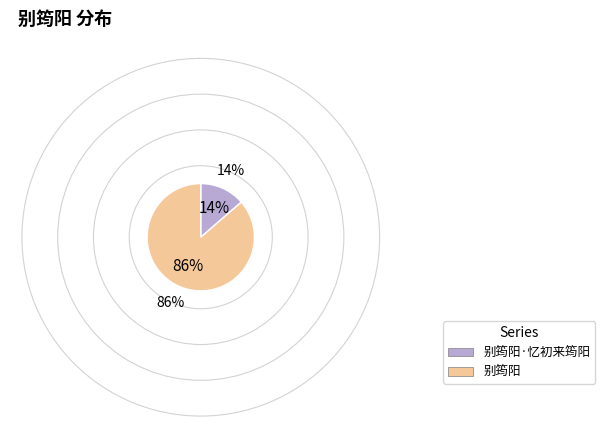

To the nearest percent, what percentage of the pie is 别筠阳·忆初来筠阳?

14%